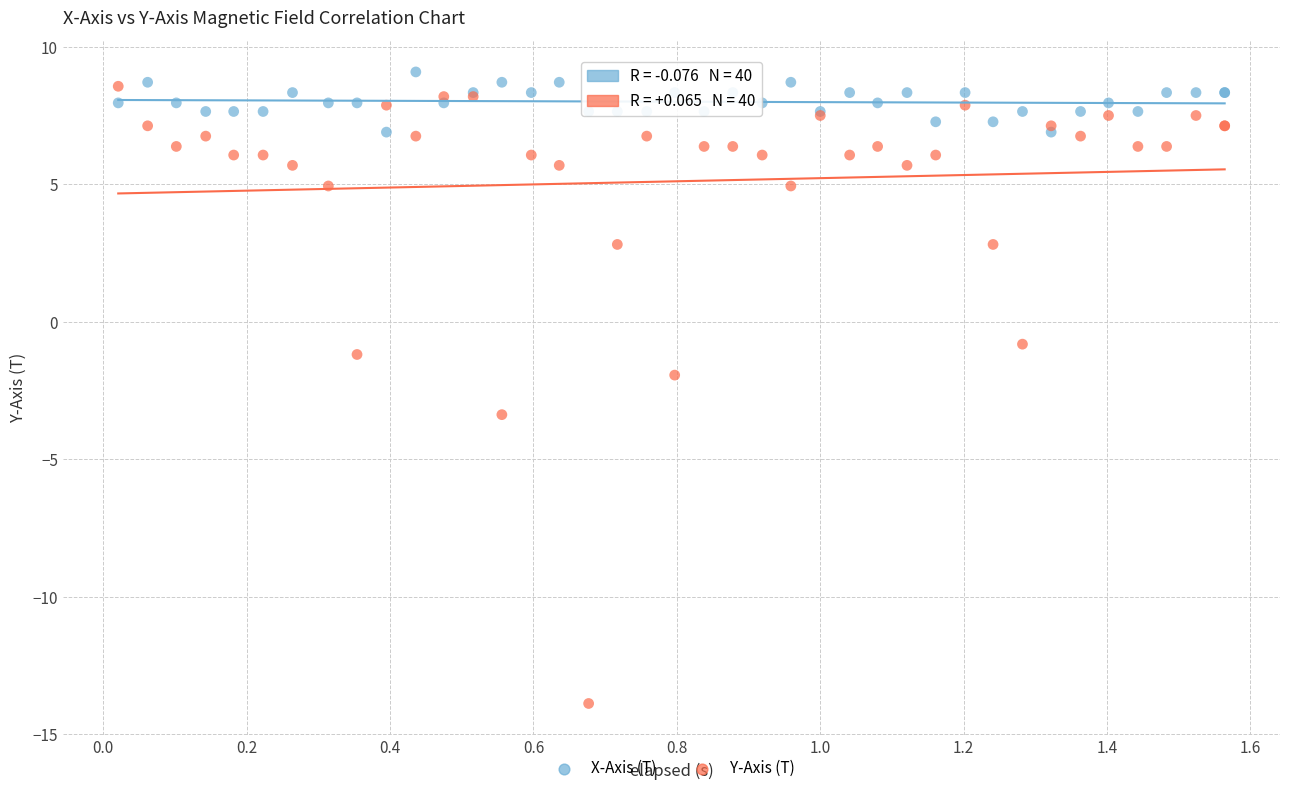

Which series contains the lowest Y value?

Y-Axis (T)